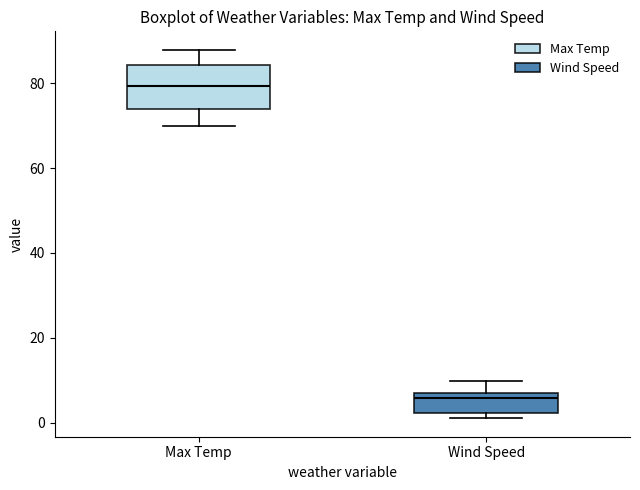

Reading left to right, transcribe this box plot: for each box, give where its median line is, the range the box spans, and where its two whiskers end, as read against the y-axis. The values are not printed on the chart, so give them approximately, as read against the axis.

Max Temp: median 80, box 74 to 84, whiskers 70 to 88
Wind Speed: median 6 (just below the box's upper edge), box 2 to 6, whiskers 2 (just below the box's lower edge) to 10